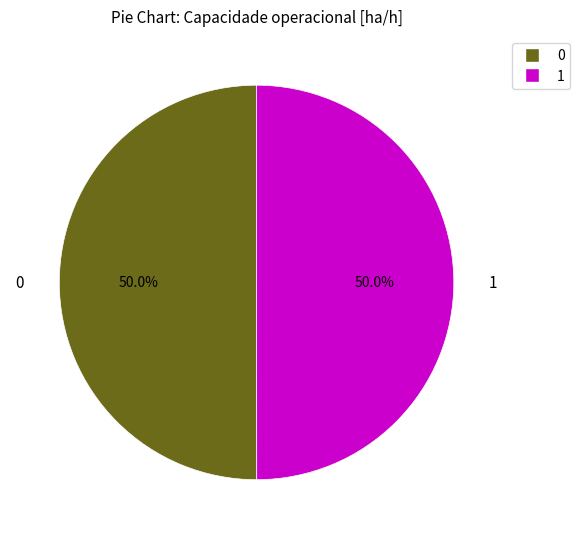

The 1 slice represents 62% of the pie. True or false?

False